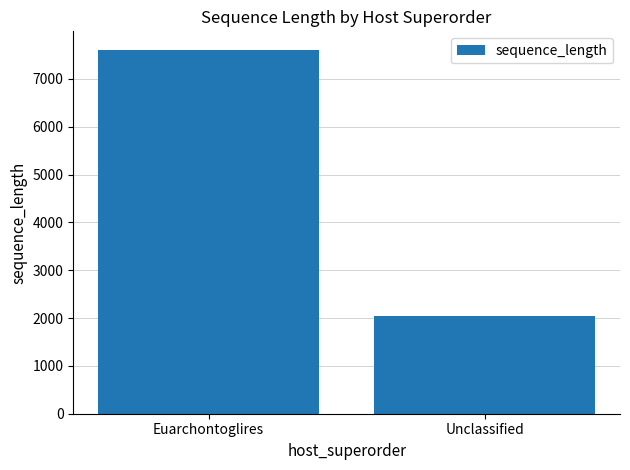

Rank the categories by value from highest to lowest.

Euarchontoglires, Unclassified